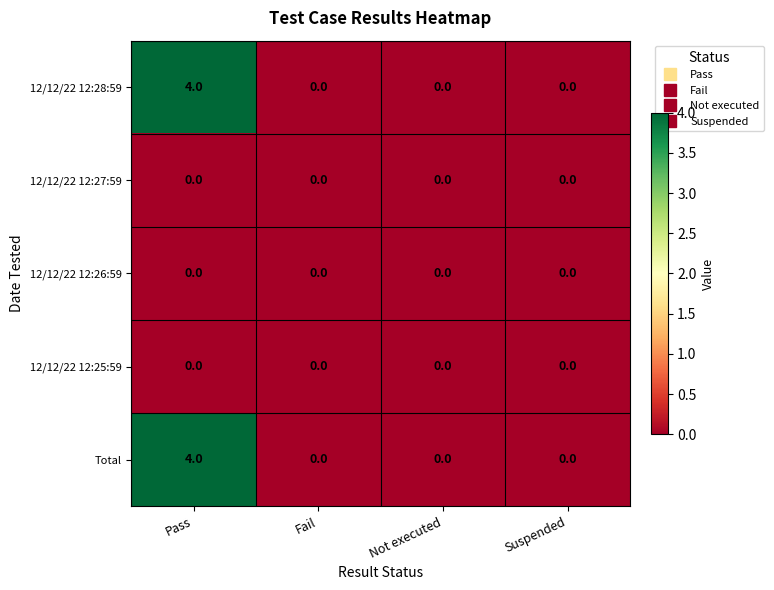

What is the greatest value displayed?

4